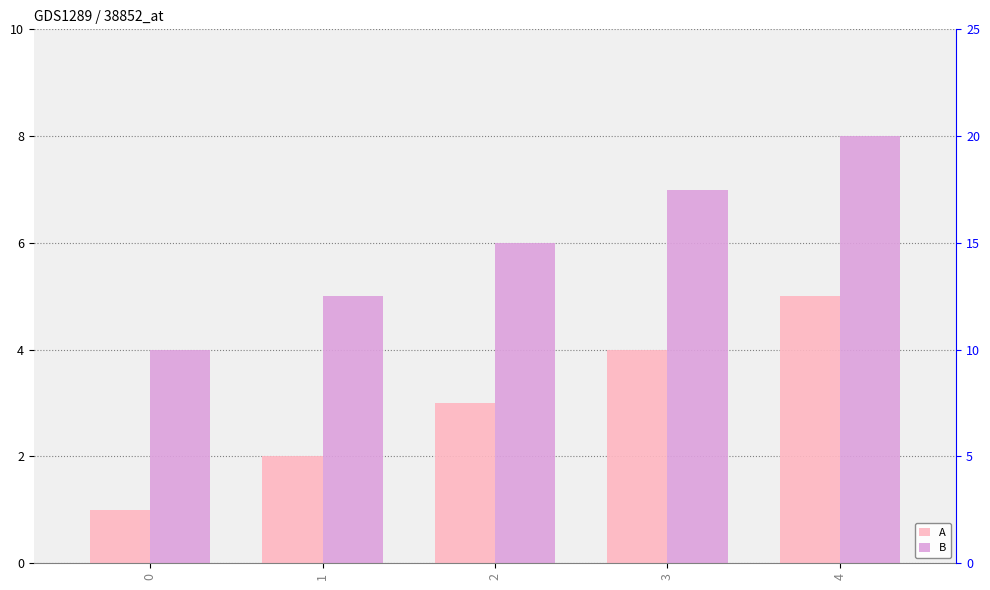

Reading left to right, transcribe all the data shown in this chart.

A: 0=1	1=2	2=3	3=4	4=5
B: 0=4	1=5	2=6	3=7	4=8